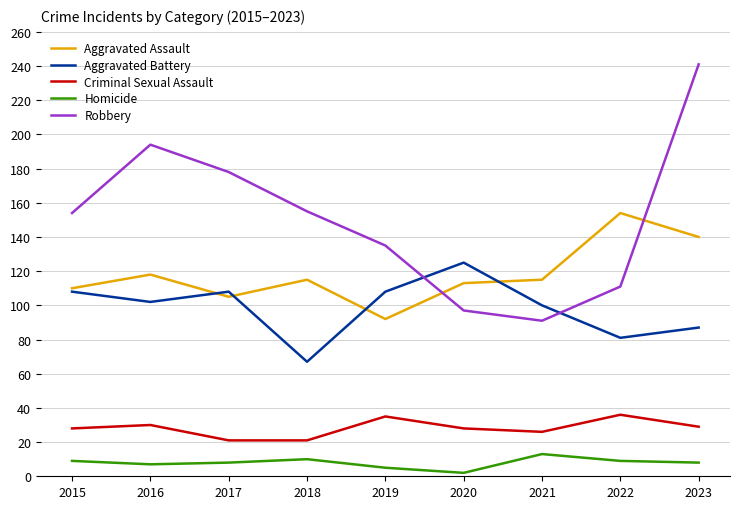

What is the difference between the highest and lowest values at 2019?

130